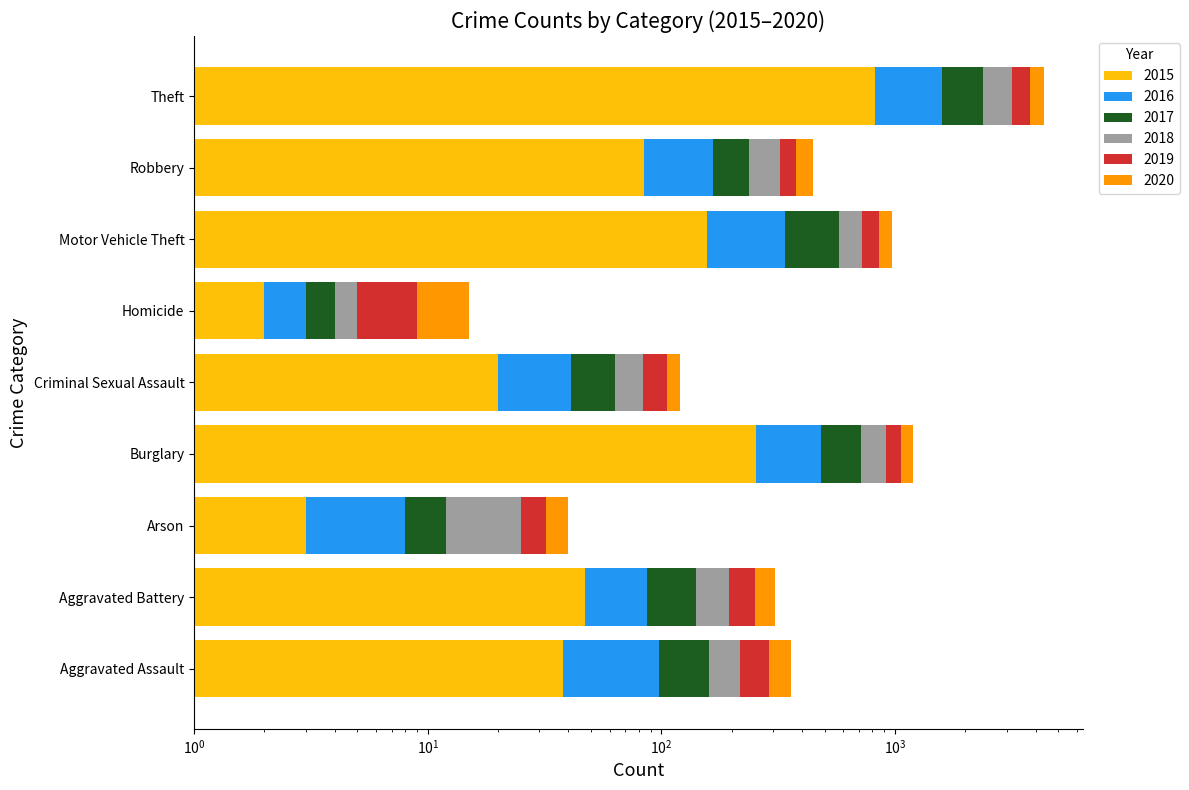

What is the label of the 5th bar from the right?

Criminal Sexual Assault